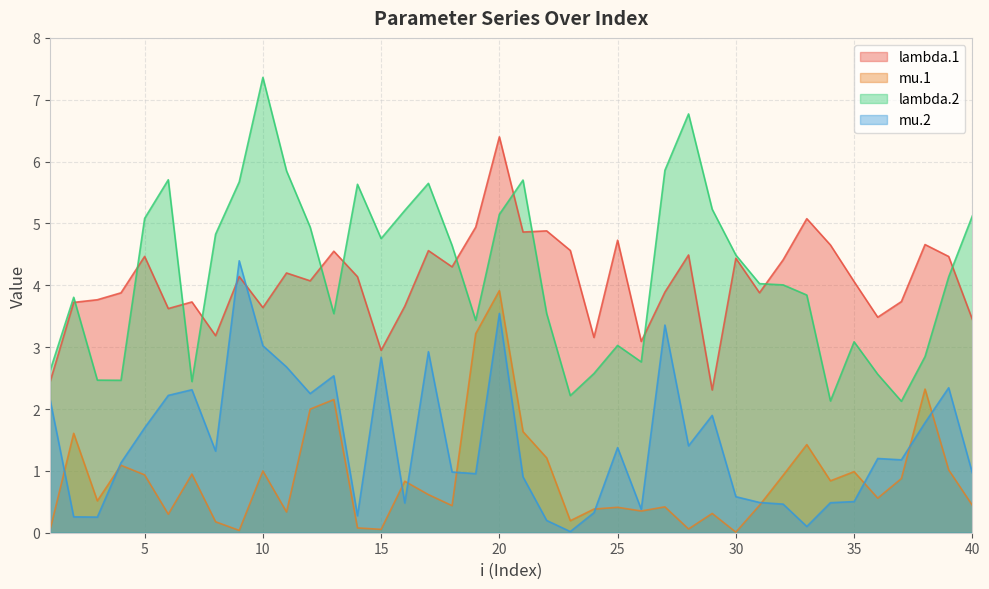

What is the difference between the mu.1 values at 27 and 3?

0.1